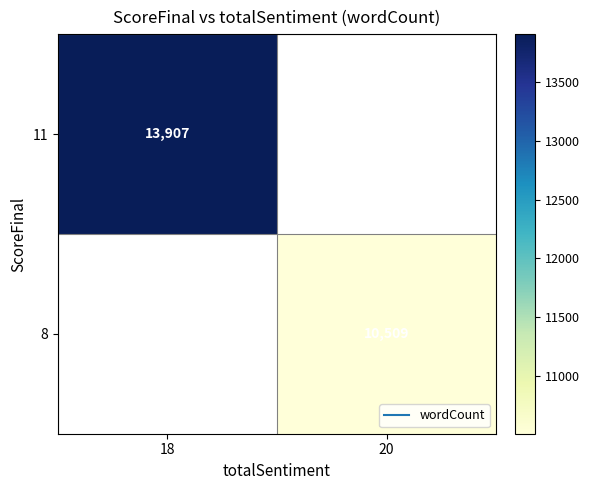

At 18, list the series in order from largest to smallest.

11, 8